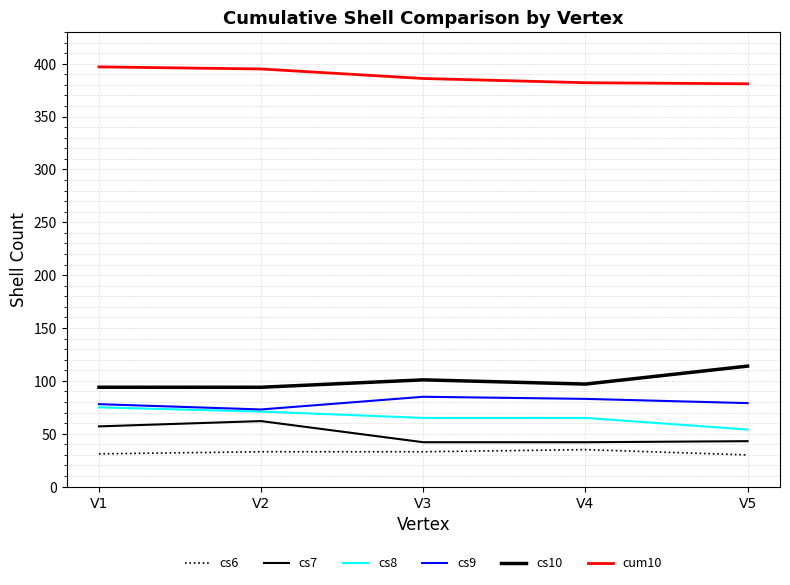

Is it true that cs10 equals 68 at V3?

False